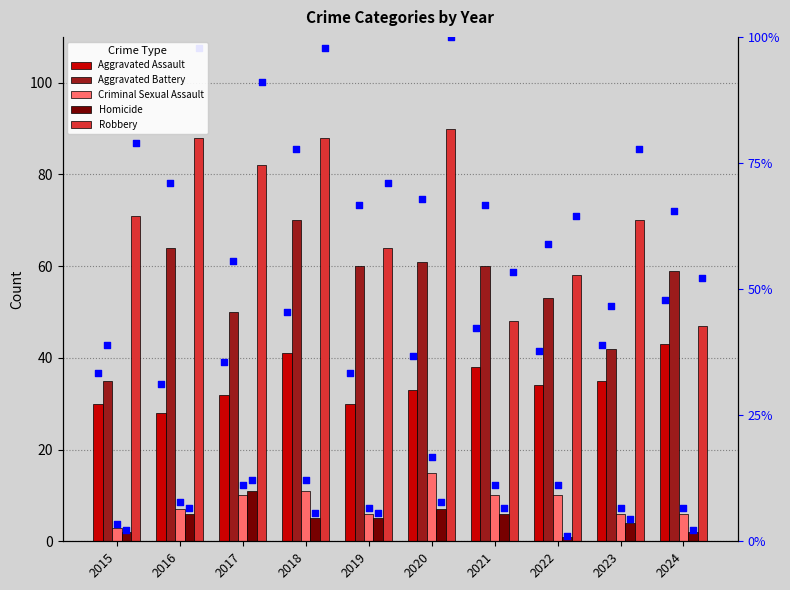

At how many categories does at least one series exceed 13?

10